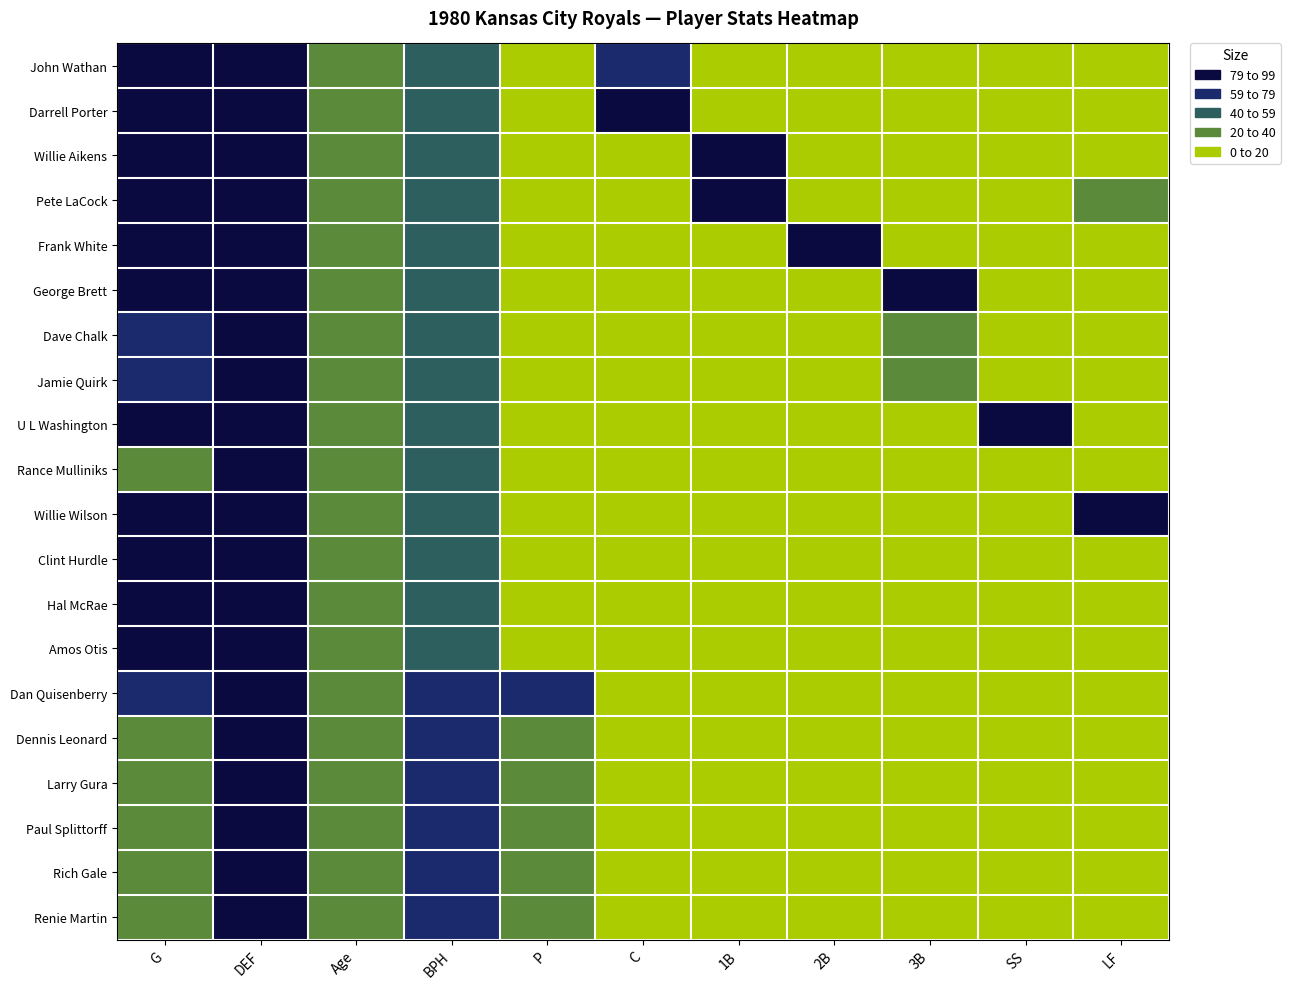

At how many categories does at least one series exceed 19?

11